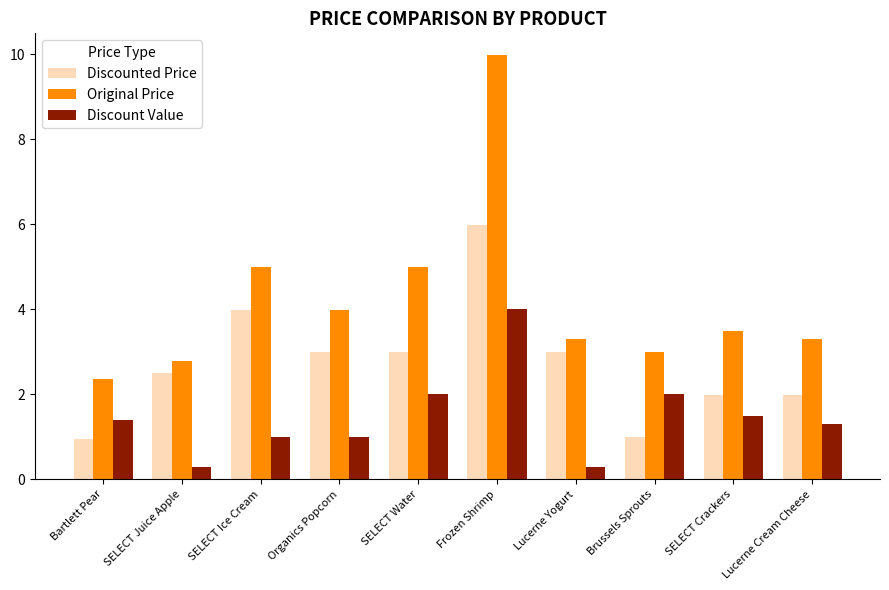

How many bars are there in total?

30